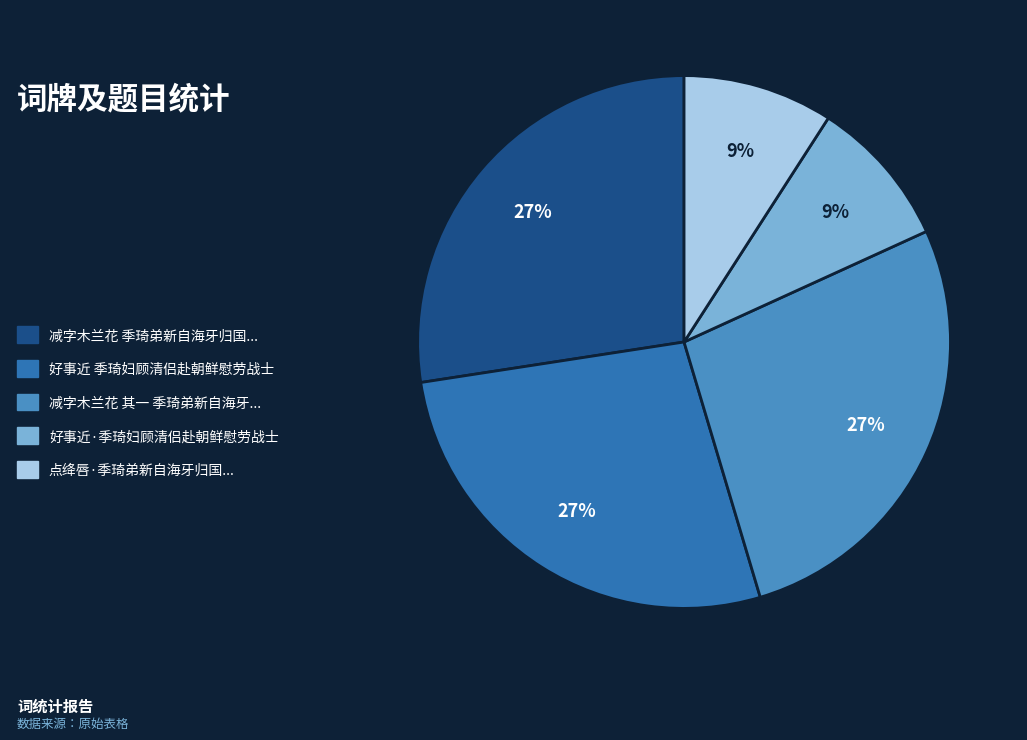

Is there a majority slice in this chart?

No